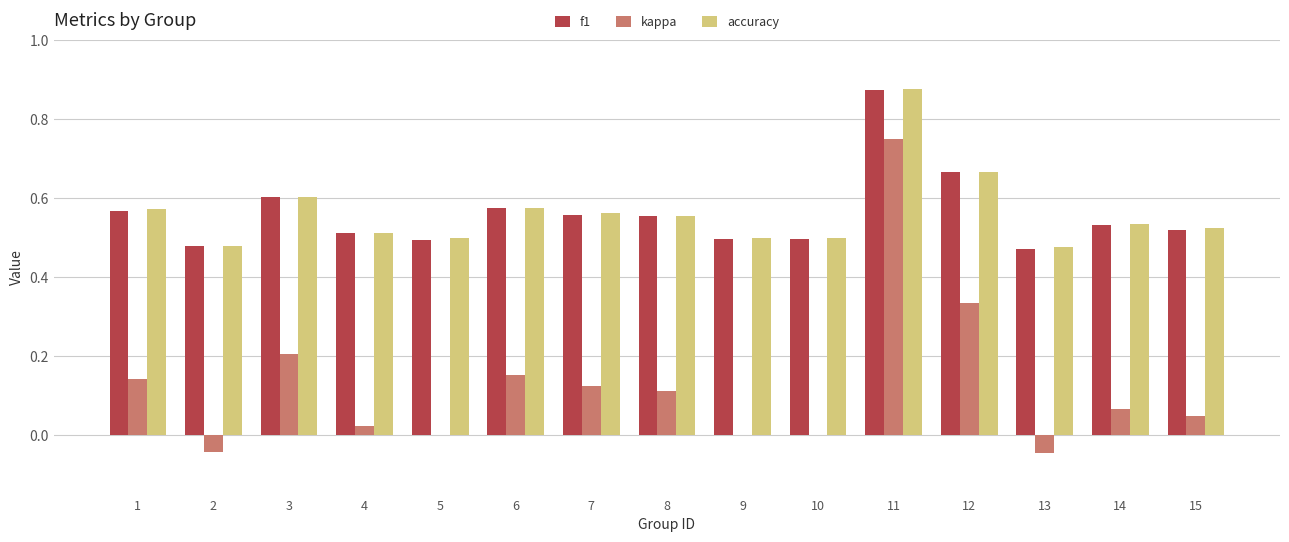

At which category is the sum across all series the highest?

11